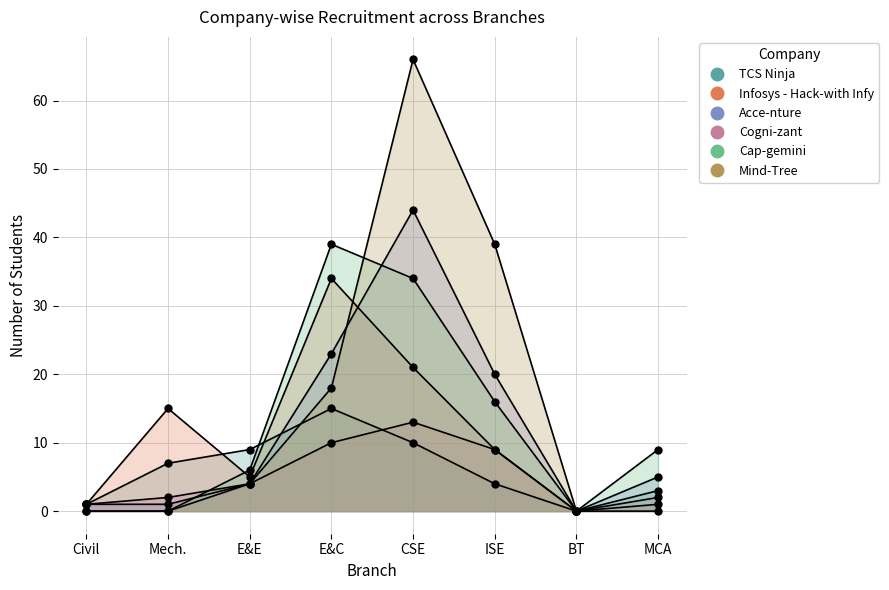

Which series has the widest spread of values?

Mind-Tree